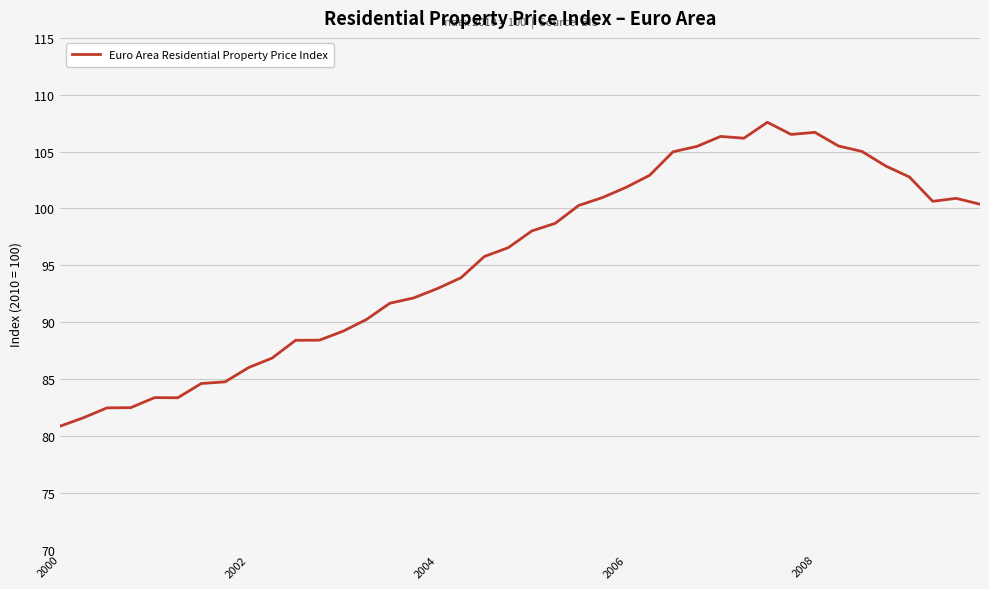

What is the maximum value shown in the chart?

107.6